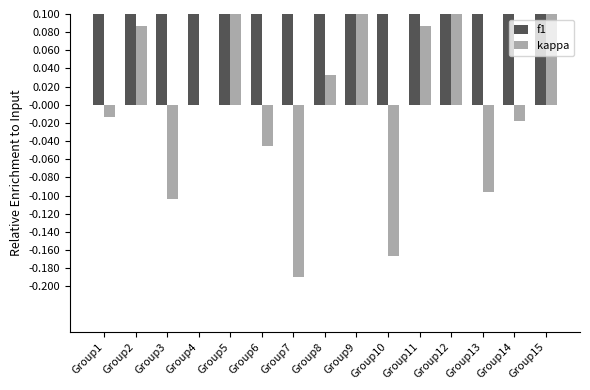

Reading left to right, transcribe all the data shown in this chart.

f1: 0.5	0.5	0.4	0.5	0.6	0.5	0.4	0.5	0.6	0.4	0.6	0.6	0.4	0.5	0.6
kappa: -0.0	0.1	-0.1	0.0	0.2	-0.0	-0.2	0.0	0.1	-0.2	0.1	0.3	-0.1	-0.0	0.2